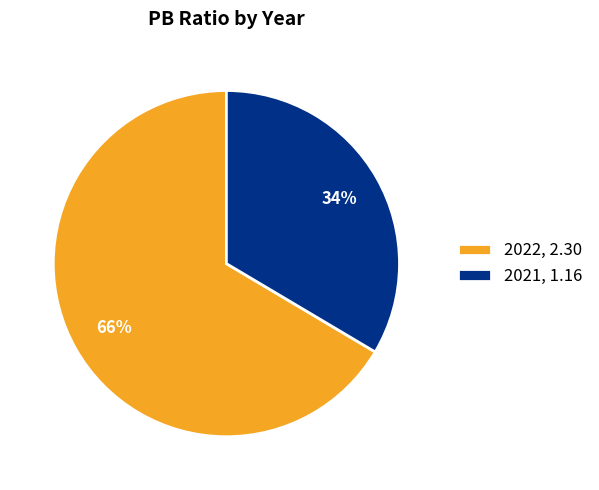

Is the sum of 2021, 1.16 and 2022, 2.30 greater than half?

Yes